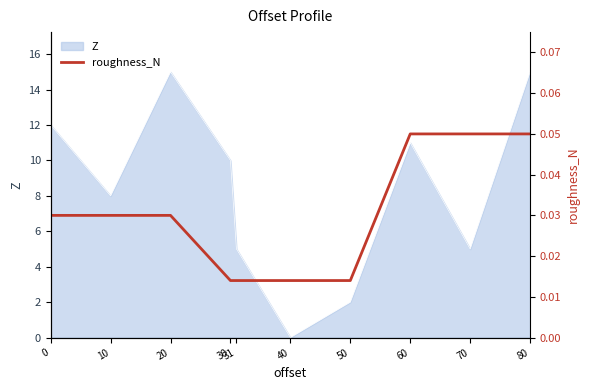

The chart shows a value of 0.0 at 20. True or false?

False